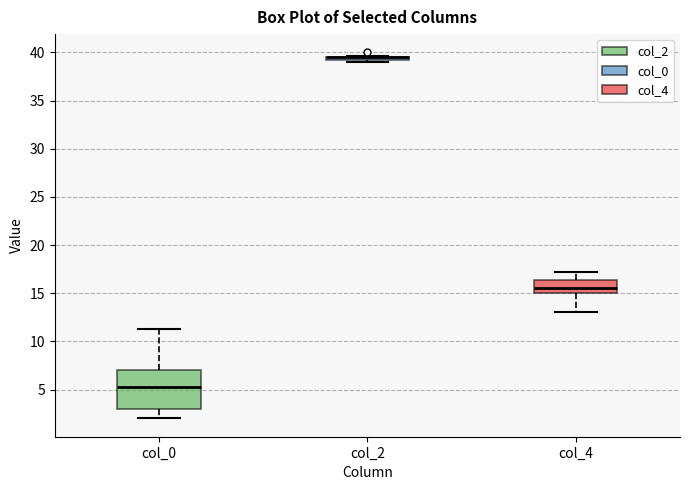

Reading left to right, transcribe this box plot: for each box, give where its median line is, the range the box spans, and where its two whiskers end, as read against the y-axis. The values are not printed on the chart, so give them approximately, as read against the axis.

col_0: median 5.5, box 3.0 to 7.0, whiskers 2.0 to 11.5
col_2: box collapsed to a line at 39.5, whiskers 39.0 to 39.5
col_4: median 15.5, box 15.0 to 16.5, whiskers 13.0 to 17.5